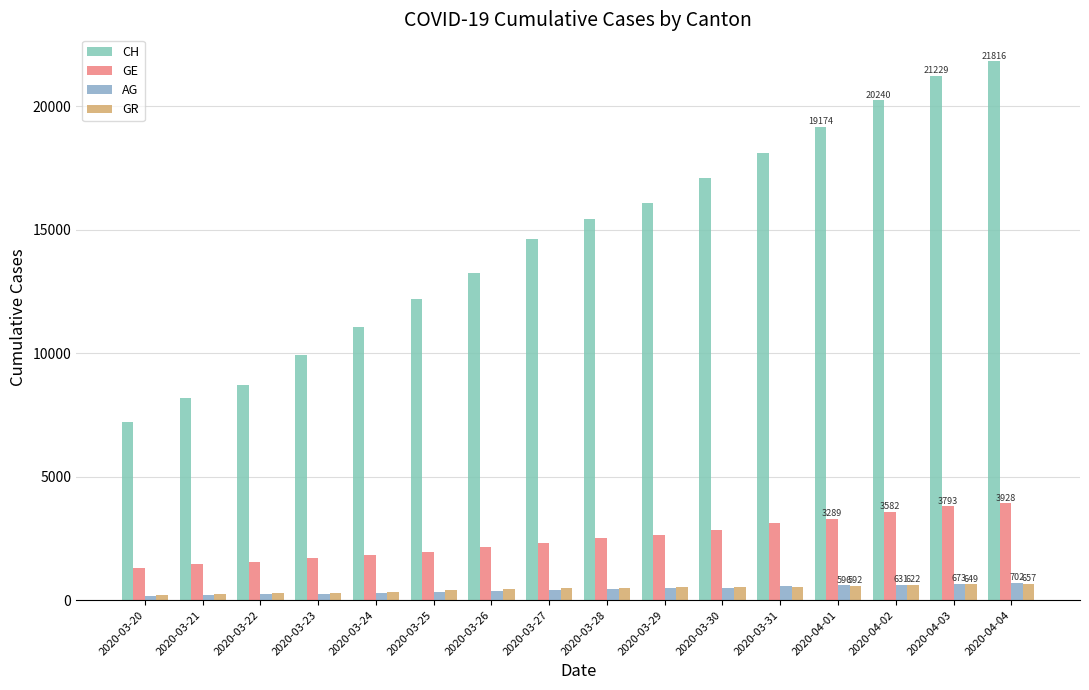

True or false: GR has a value of 400 at 2020-03-21.

False